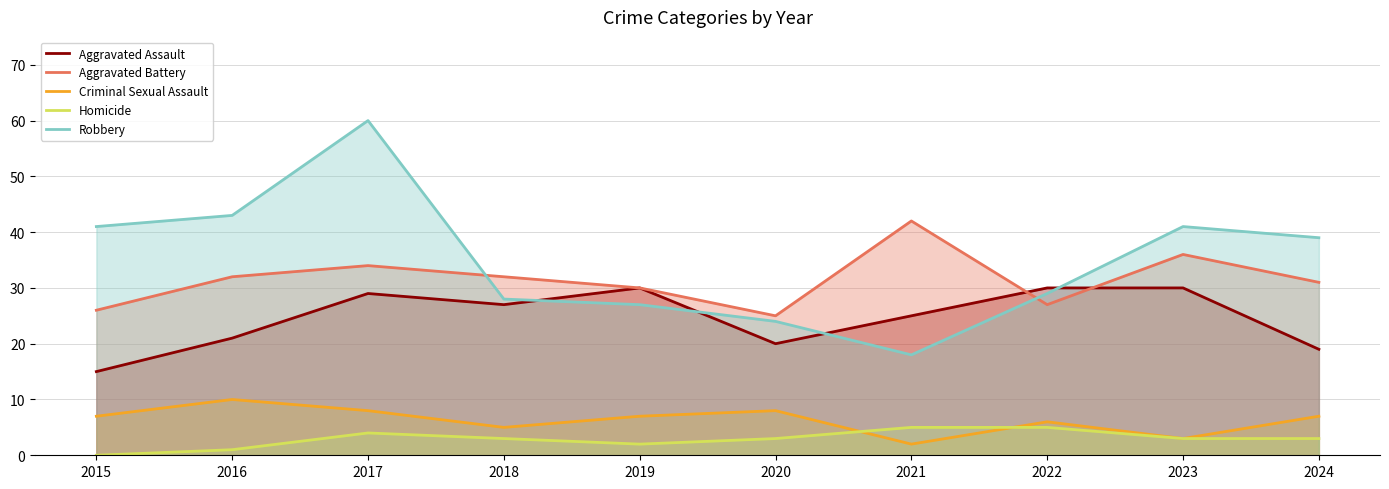

Which label corresponds to the smallest value in the chart?

2015